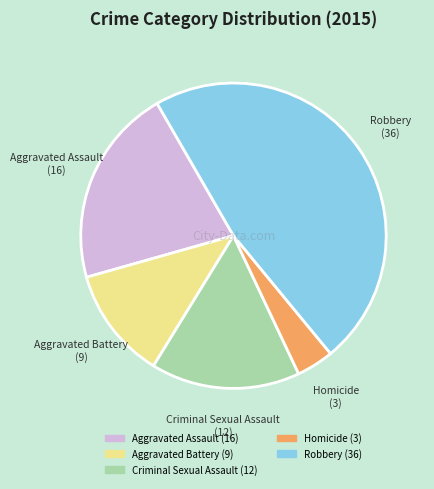

Which category has the smallest portion of the pie?

Homicide